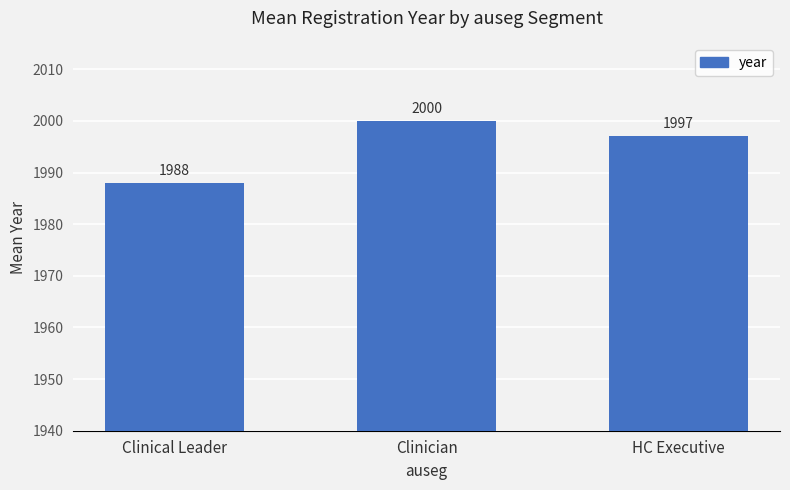

Which label corresponds to the smallest value in the chart?

Clinical Leader